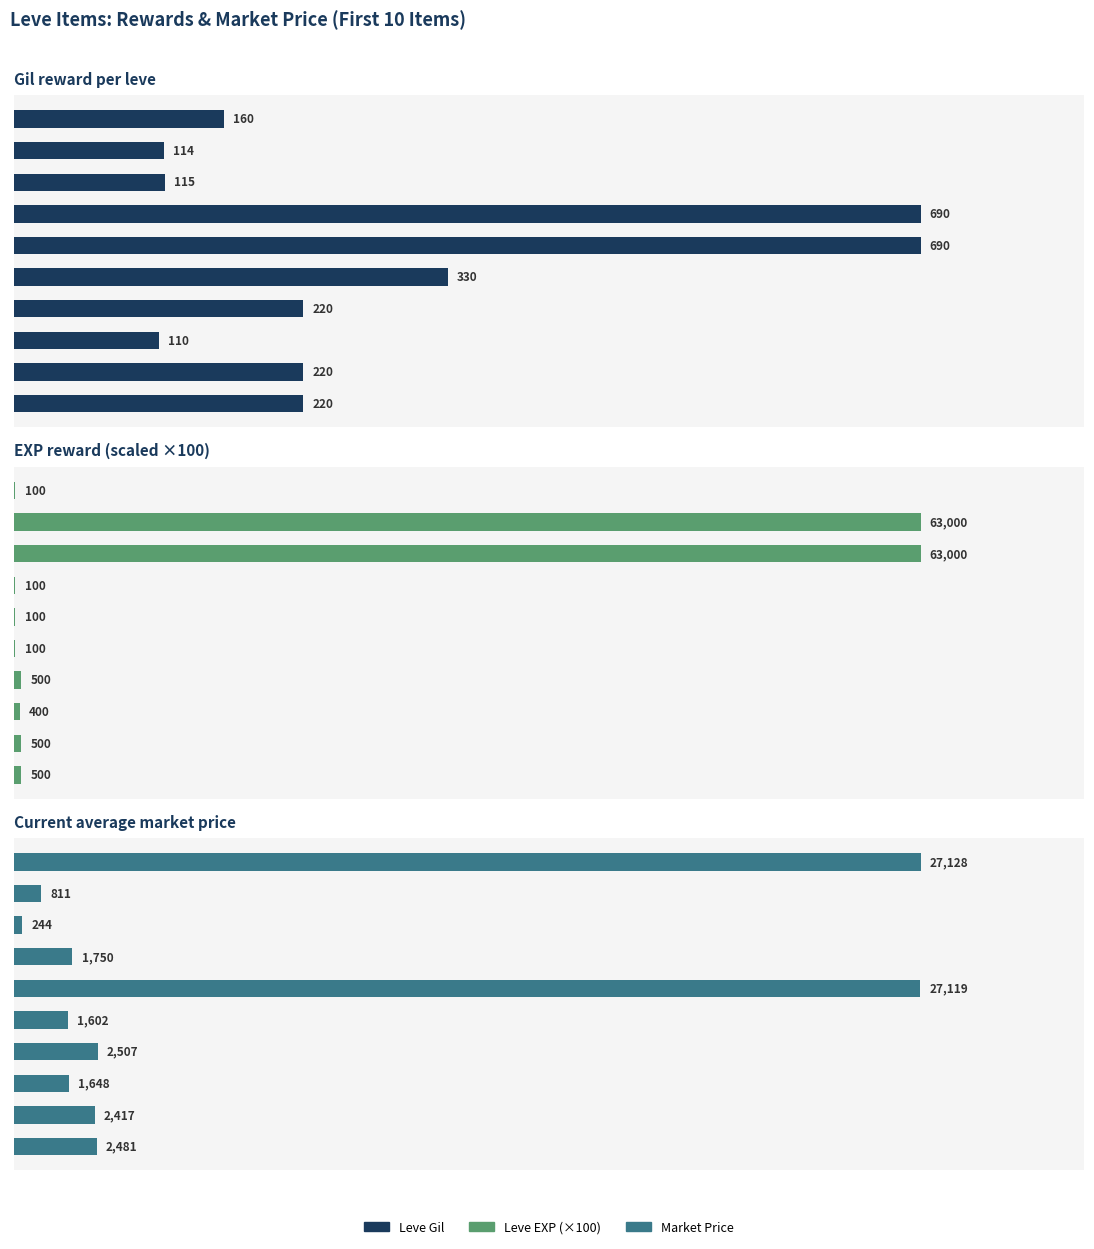

What is the value of the Market Price bar at the 9th from the left?

2417